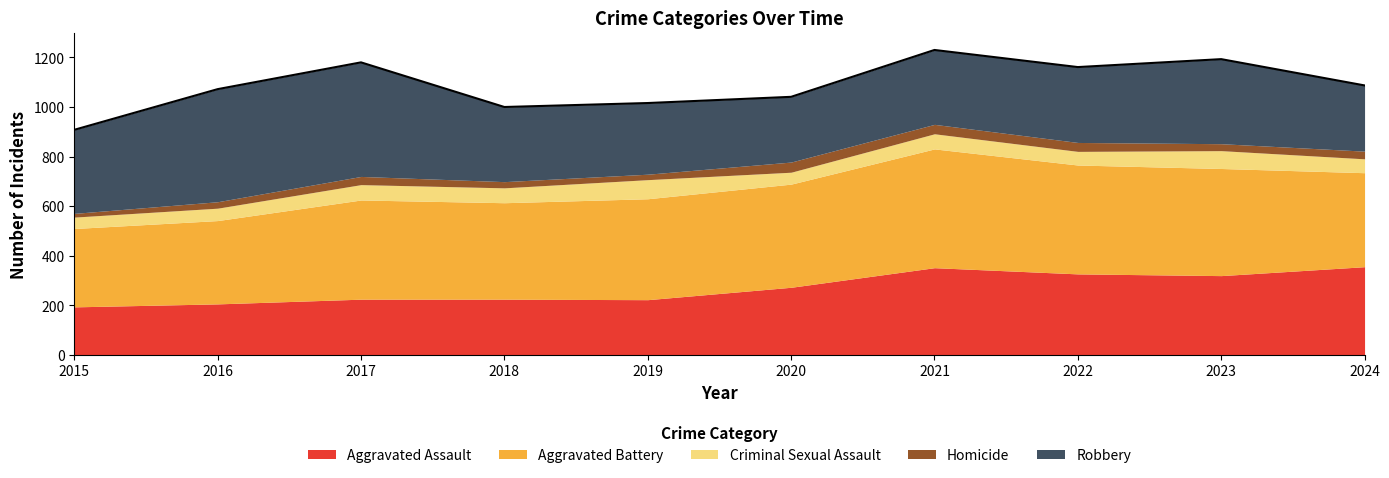

What is the total value across all series at 2019?

1016